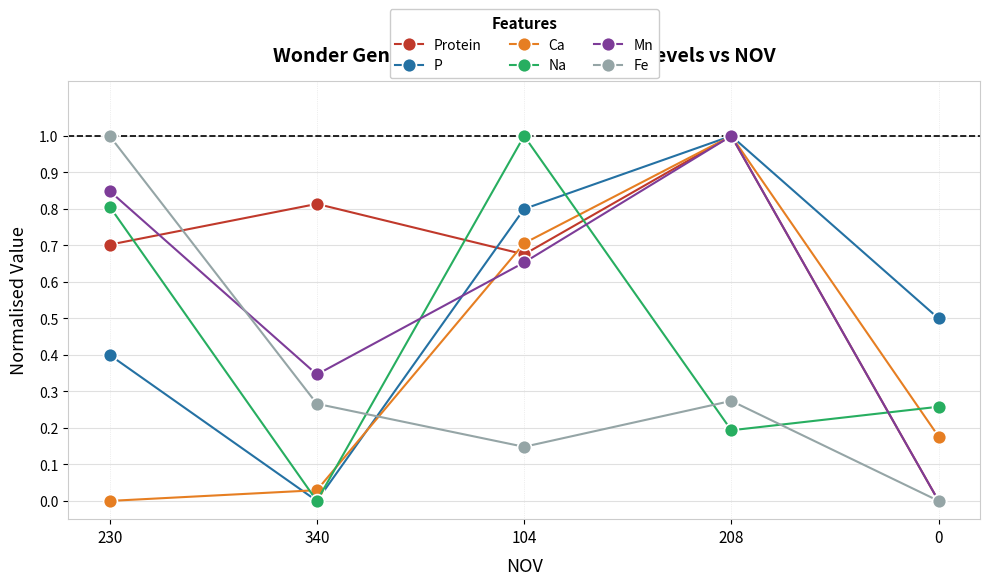

The Na series shows 0.4 at 340. True or false?

False